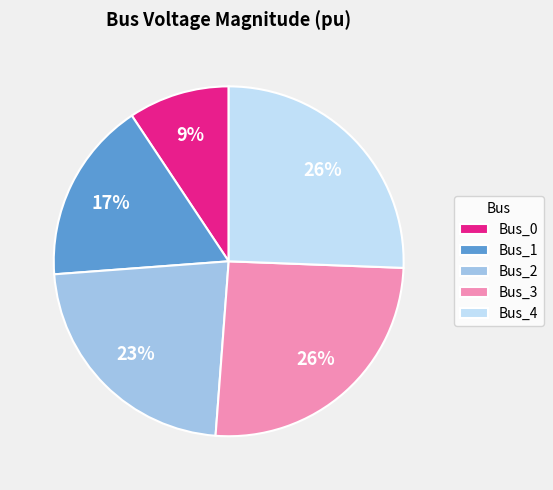

To the nearest percent, what is the combined percentage of Bus_3 and Bus_4?

51%